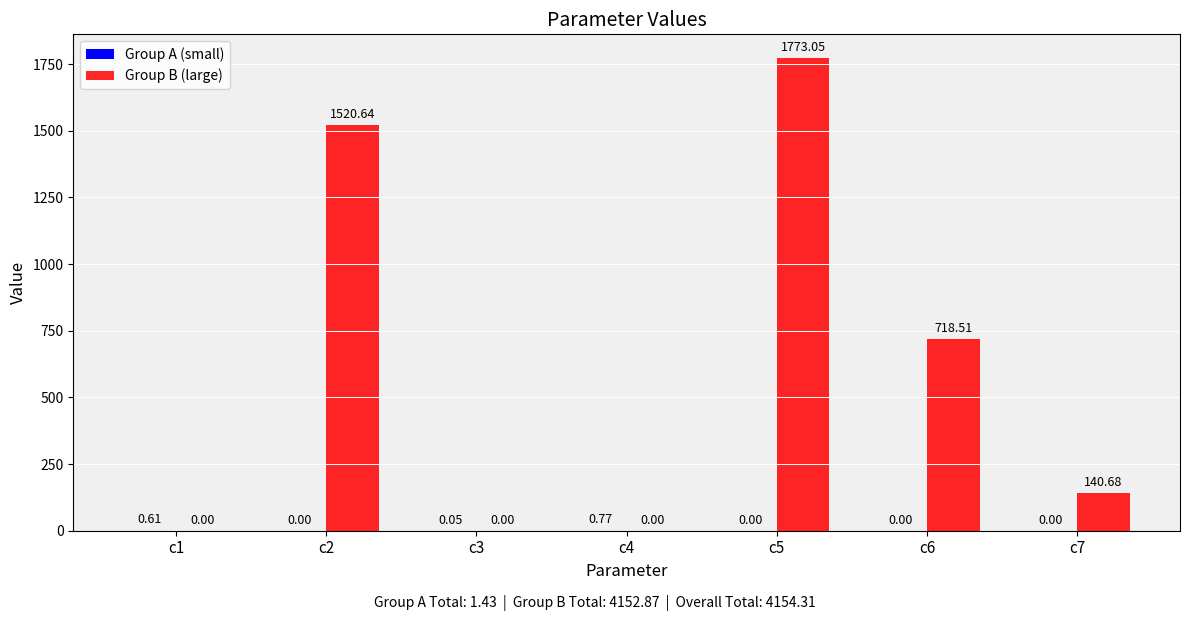

Between c1 and c2, which series saw the biggest shift?

Group B (large)